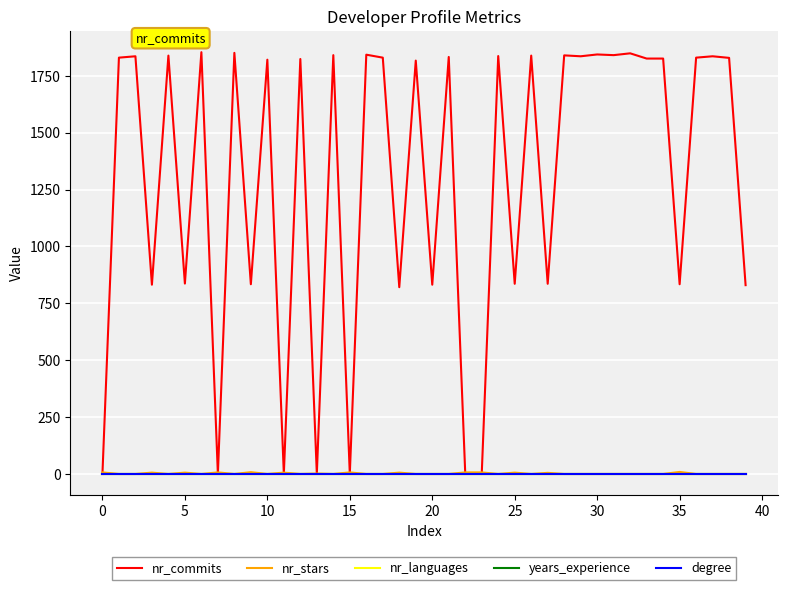

Is this an area chart (filled region under the line)?

No